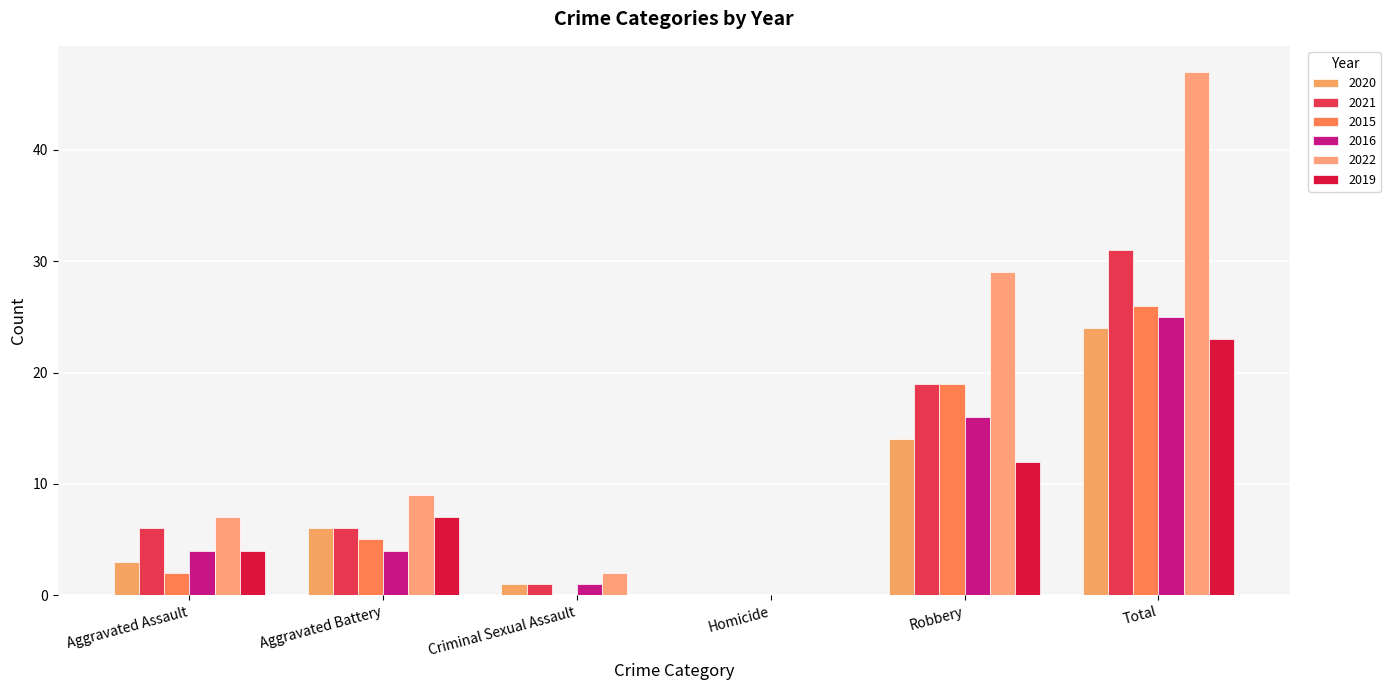

Reading right to left, list all the values displayed in this chart.

2020: Total=24	Robbery=14	Homicide=0	Criminal Sexual Assault=1	Aggravated Battery=6	Aggravated Assault=3
2021: Total=31	Robbery=19	Homicide=0	Criminal Sexual Assault=1	Aggravated Battery=6	Aggravated Assault=6
2015: Total=26	Robbery=19	Homicide=0	Criminal Sexual Assault=0	Aggravated Battery=5	Aggravated Assault=2
2016: Total=25	Robbery=16	Homicide=0	Criminal Sexual Assault=1	Aggravated Battery=4	Aggravated Assault=4
2022: Total=47	Robbery=29	Homicide=0	Criminal Sexual Assault=2	Aggravated Battery=9	Aggravated Assault=7
2019: Total=23	Robbery=12	Homicide=0	Criminal Sexual Assault=0	Aggravated Battery=7	Aggravated Assault=4